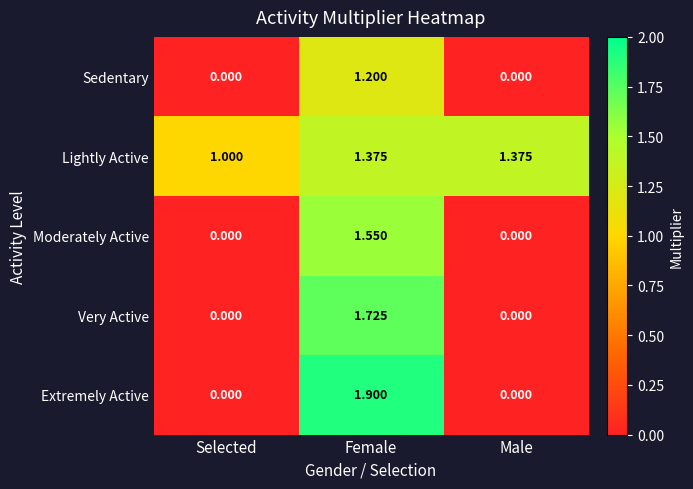

How many data points in Moderately Active are above 0?

1